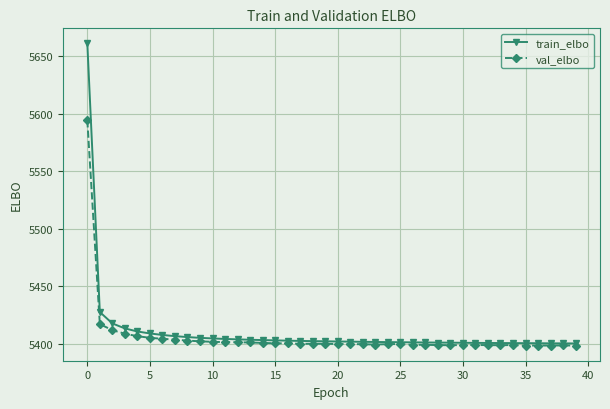

What is the lowest value of the val_elbo series?

5398.6